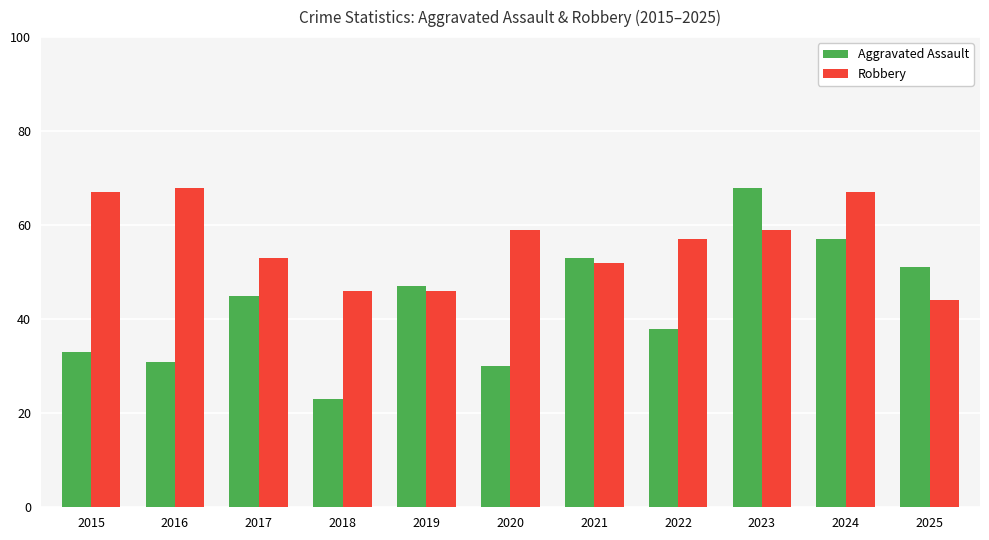

What is the difference between the Robbery values at 2015 and 2020?

8